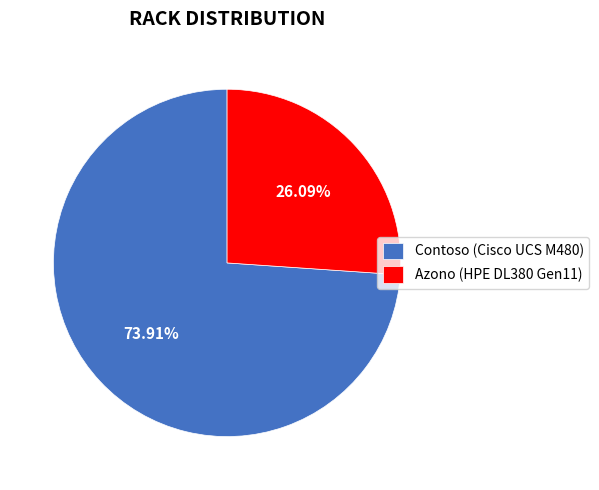

Is the sum of Azono (HPE DL380 Gen11) and Contoso (Cisco UCS M480) greater than half?

Yes